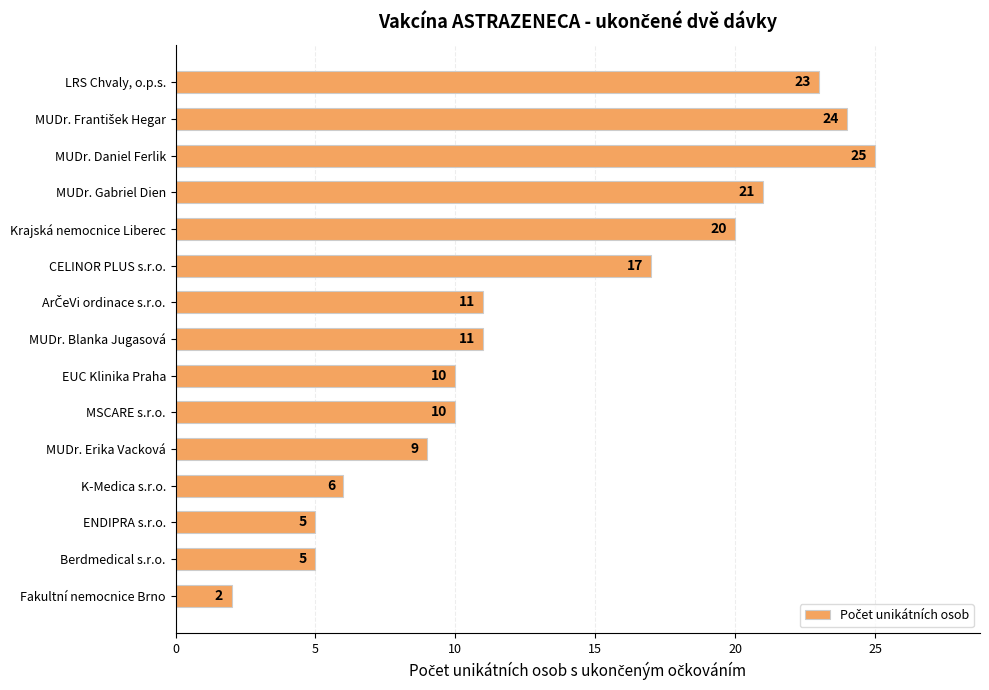

What is the label of the 1st bar from the top?

LRS Chvaly, o.p.s.